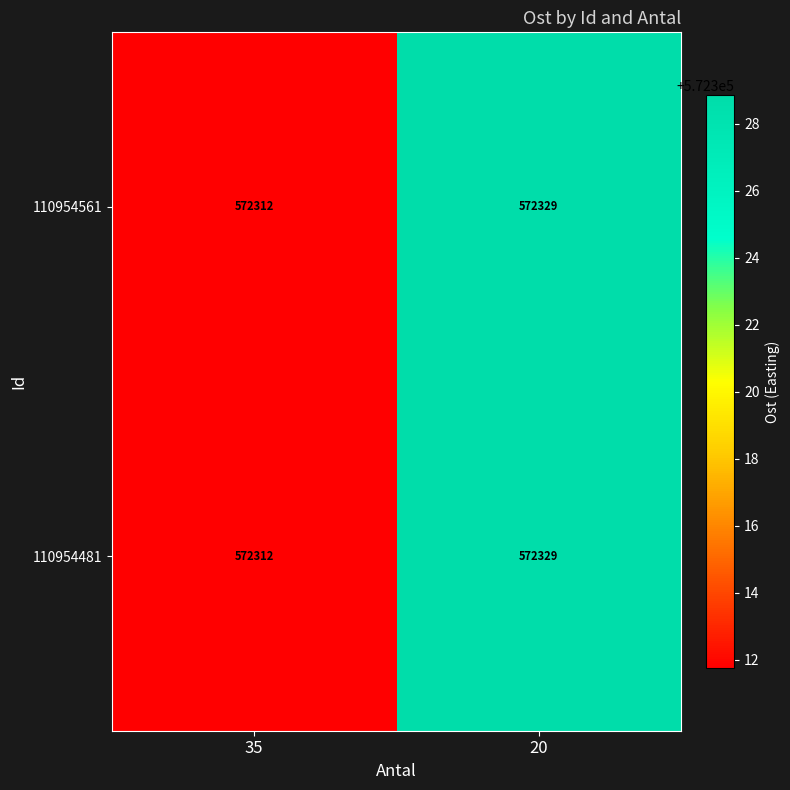

What is the difference between the 110954561 values at 35 and 20?

17